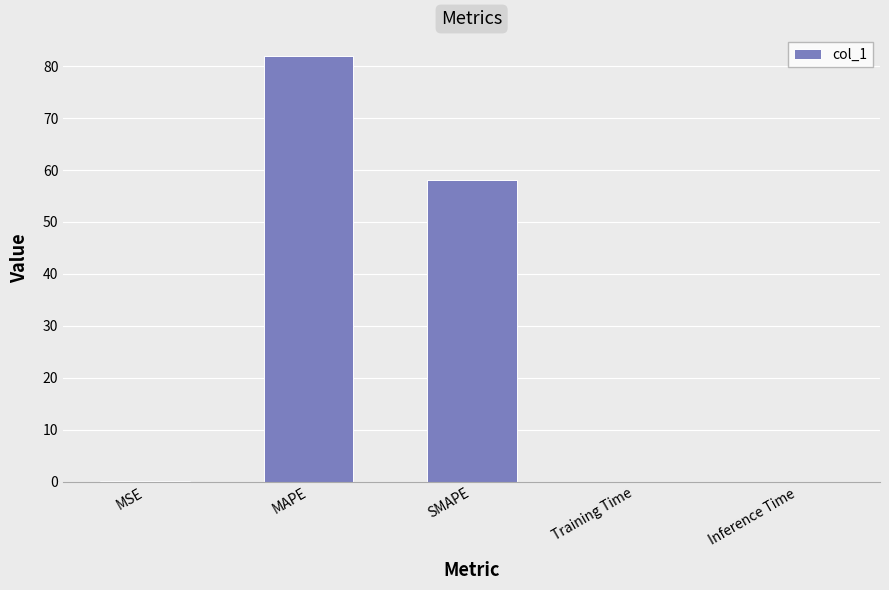

What value does the data have at MAPE?

81.9